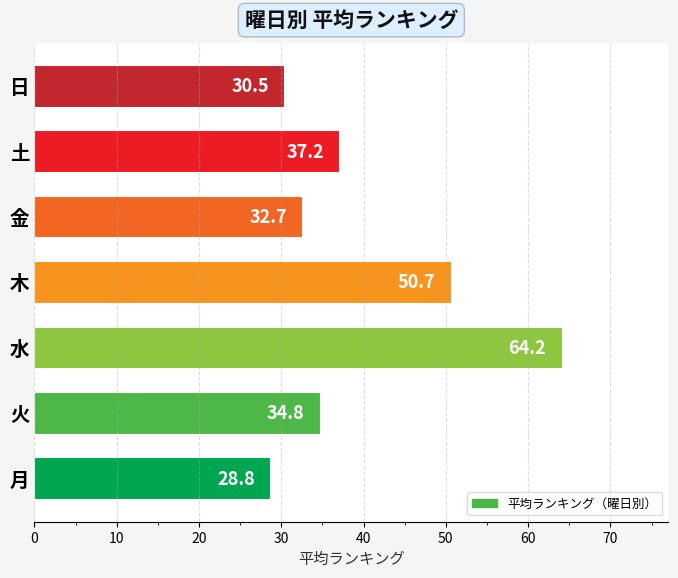

True or false: the data shows 9.3 at 金.

False